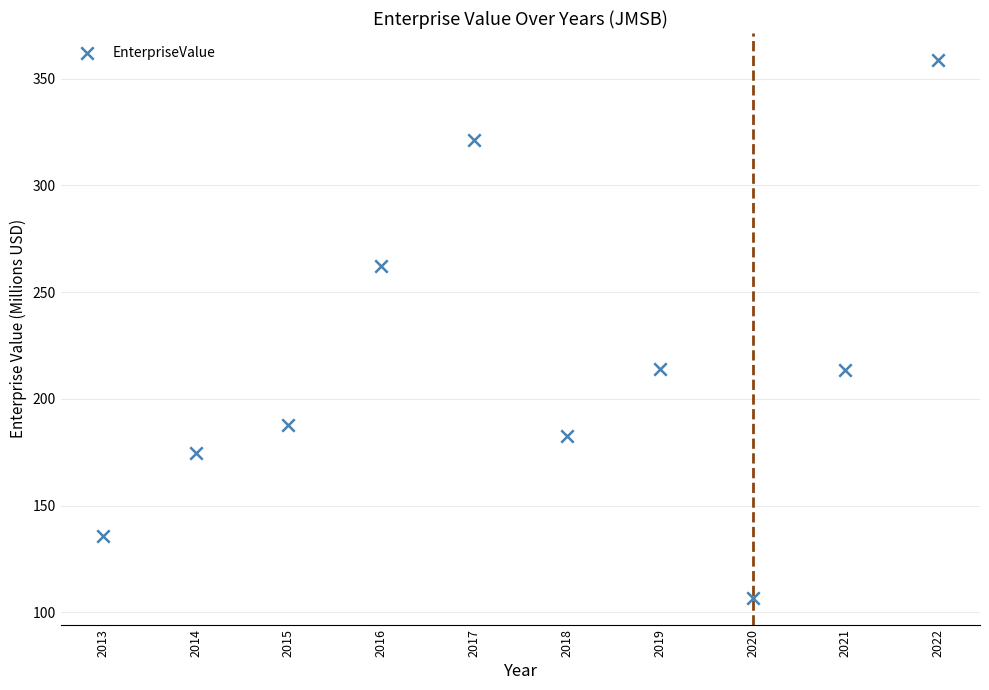

What is the average X value?

2017.5